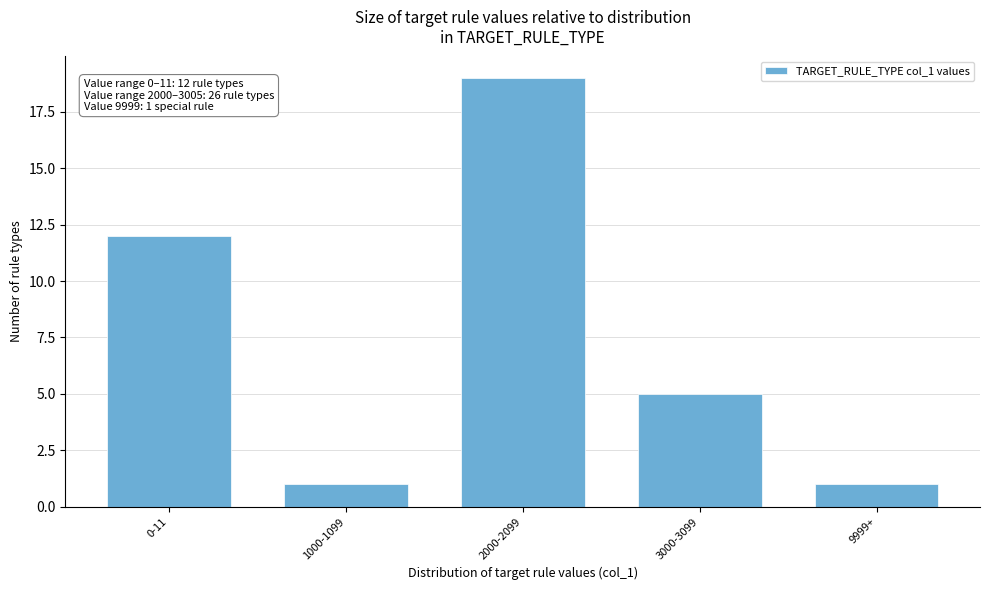

Reading left to right, what are all the values shown in this chart?

0-11=12	1000-1099=1	2000-2099=19	3000-3099=5	9999+=1